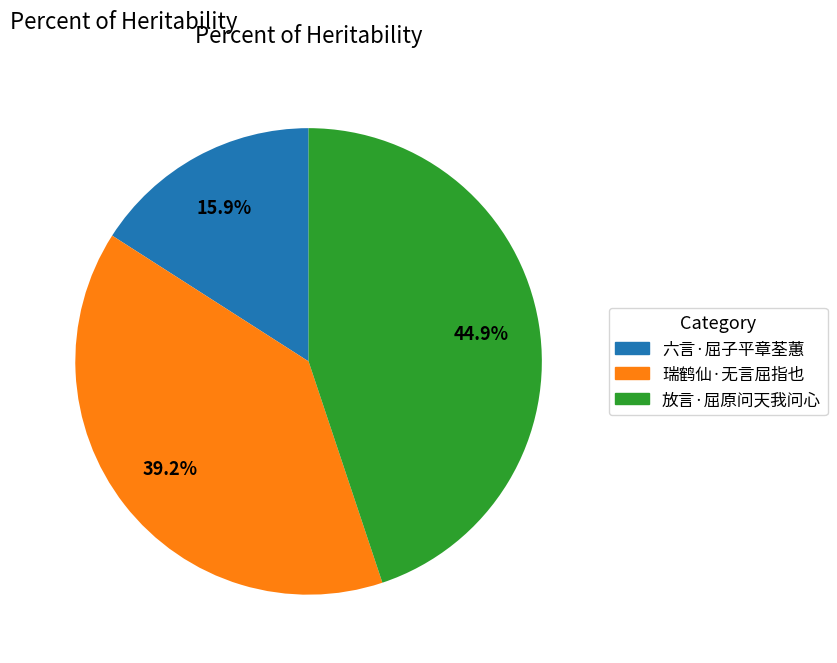

What is the smallest slice in the pie chart?

六言·屈子平章荃蕙